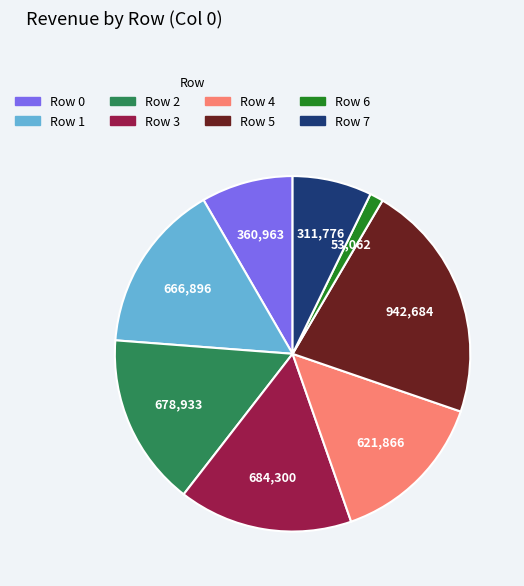

Combined, do Row 2 and Row 6 account for over 50%?

No